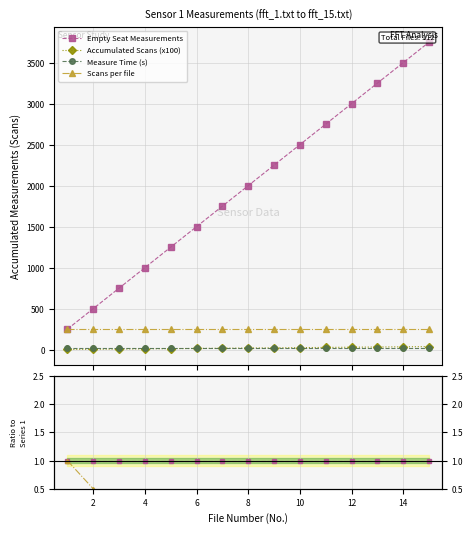

How many categories are shown in the chart?

15